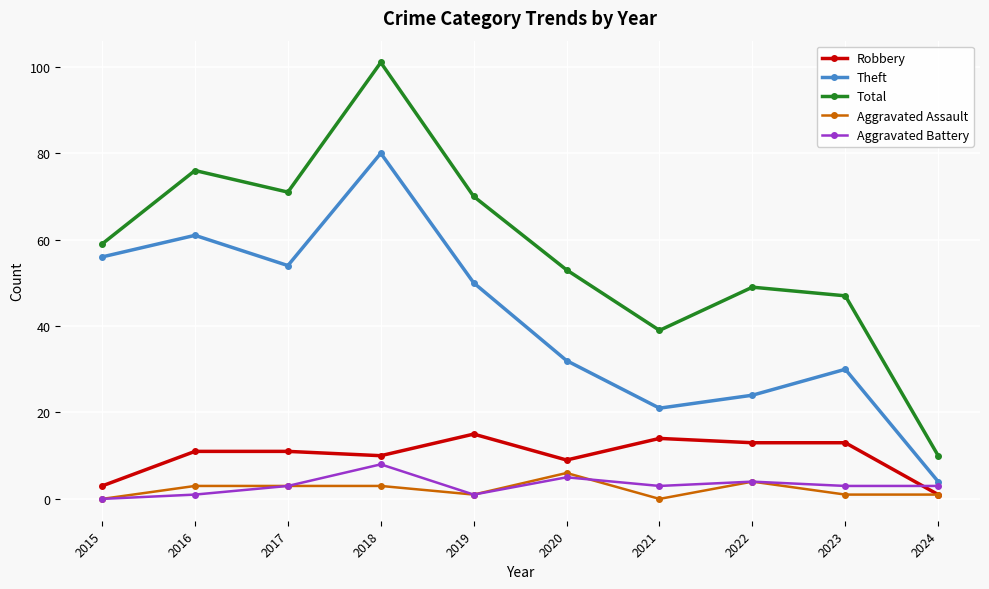

How many distinct data groups are displayed?

5